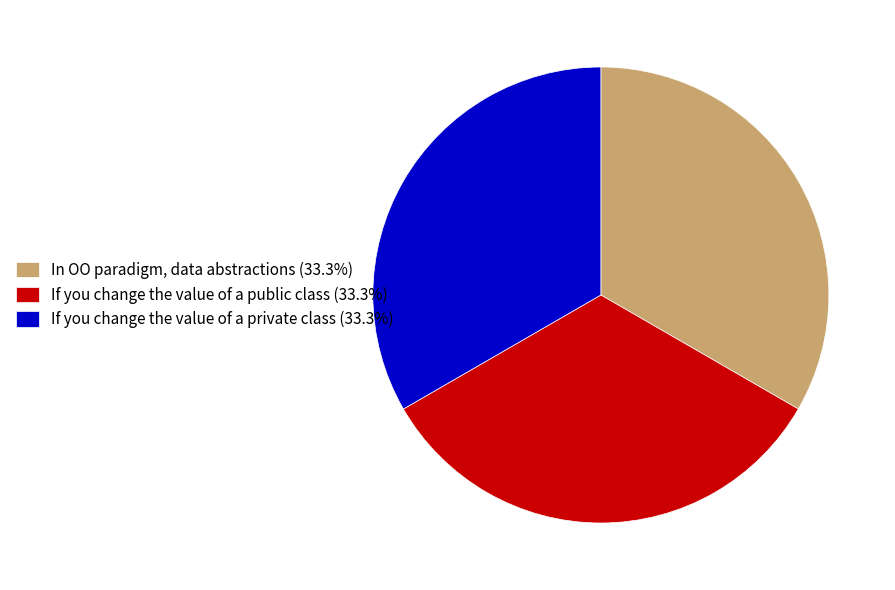

How many slices are in this pie chart?

3